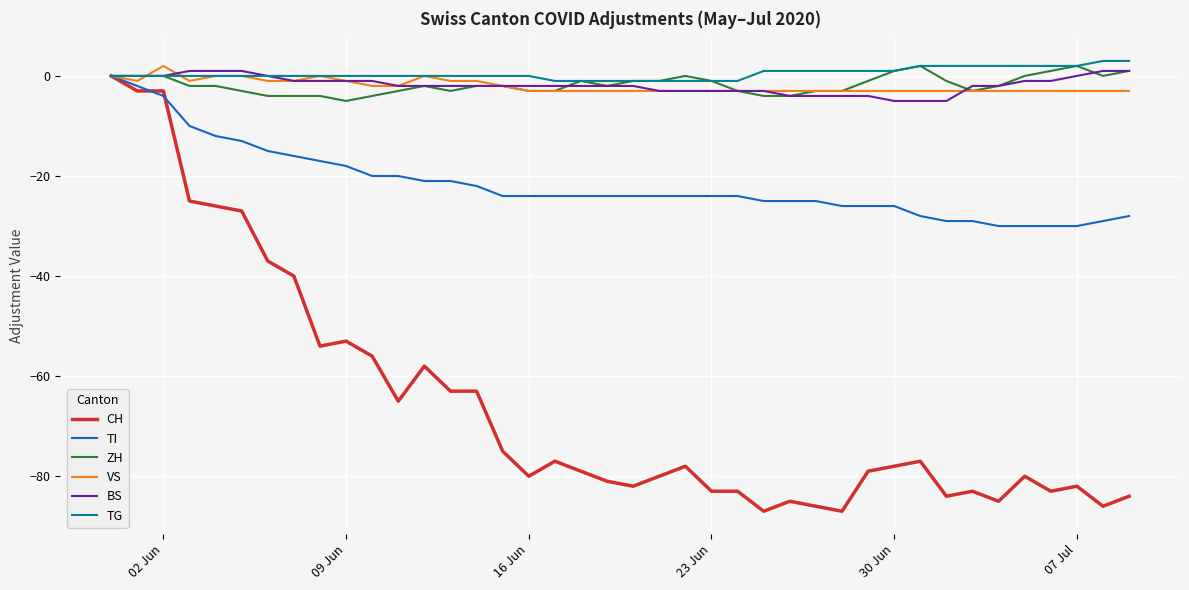

What is the maximum value shown in the chart?

3